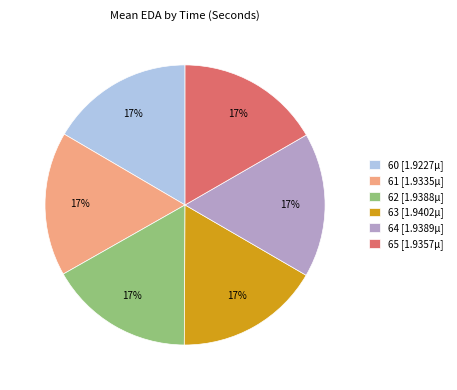

Is the sum of 60 [1.9227µ] and 64 [1.9389µ] greater than half?

No